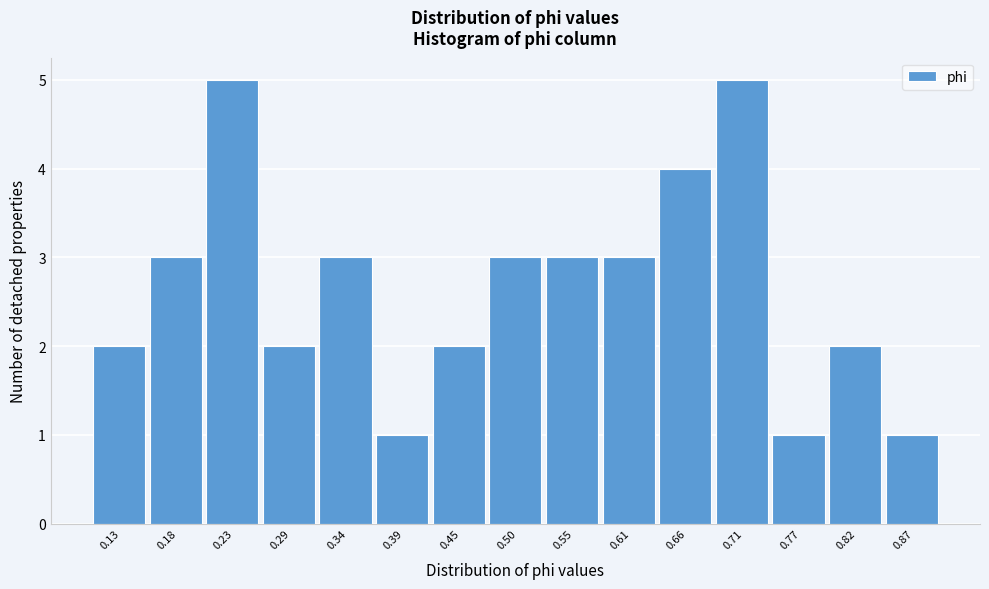

Reading right to left, transcribe all the data shown in this chart.

0.87=1	0.82=2	0.77=1	0.71=5	0.66=4	0.61=3	0.55=3	0.50=3	0.45=2	0.39=1	0.34=3	0.29=2	0.23=5	0.18=3	0.13=2